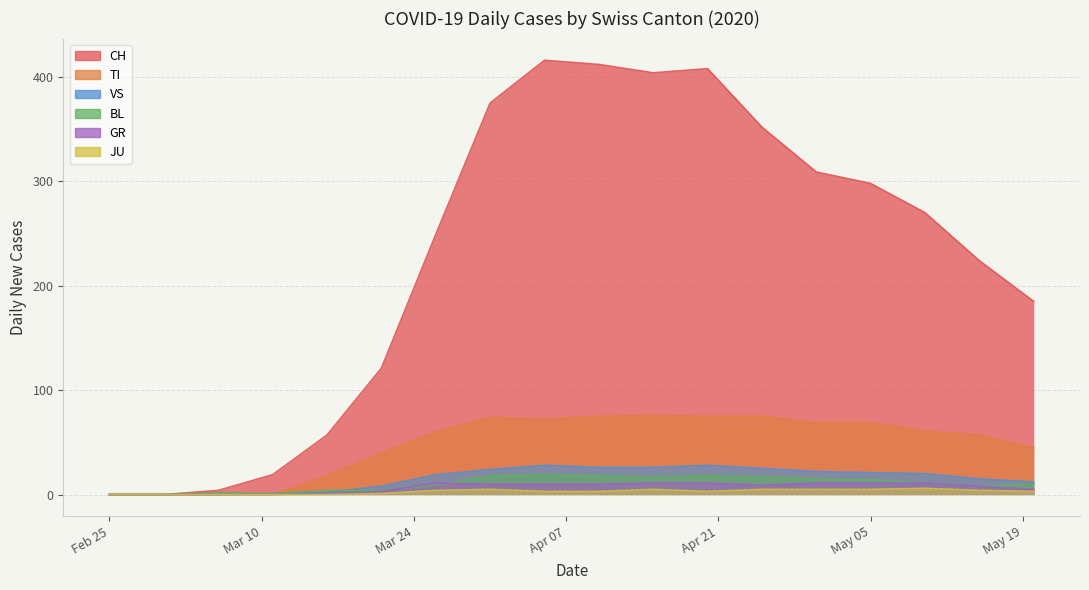

True or false: BL and JU cross at least once.

False